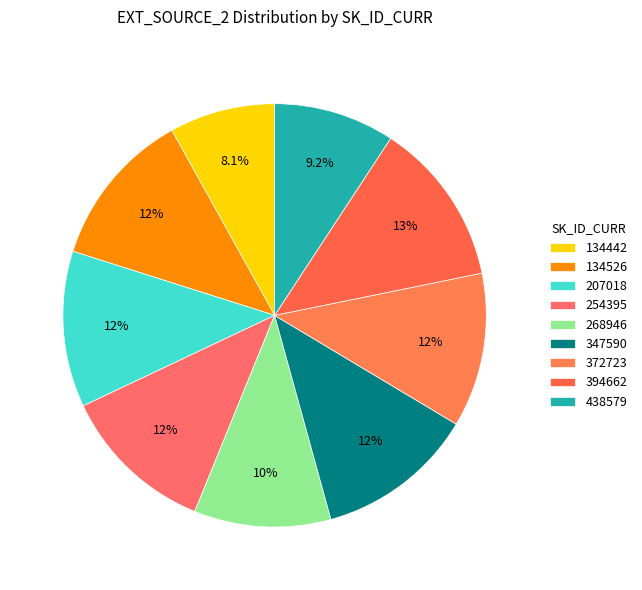

Count the number of slices in the pie.

9